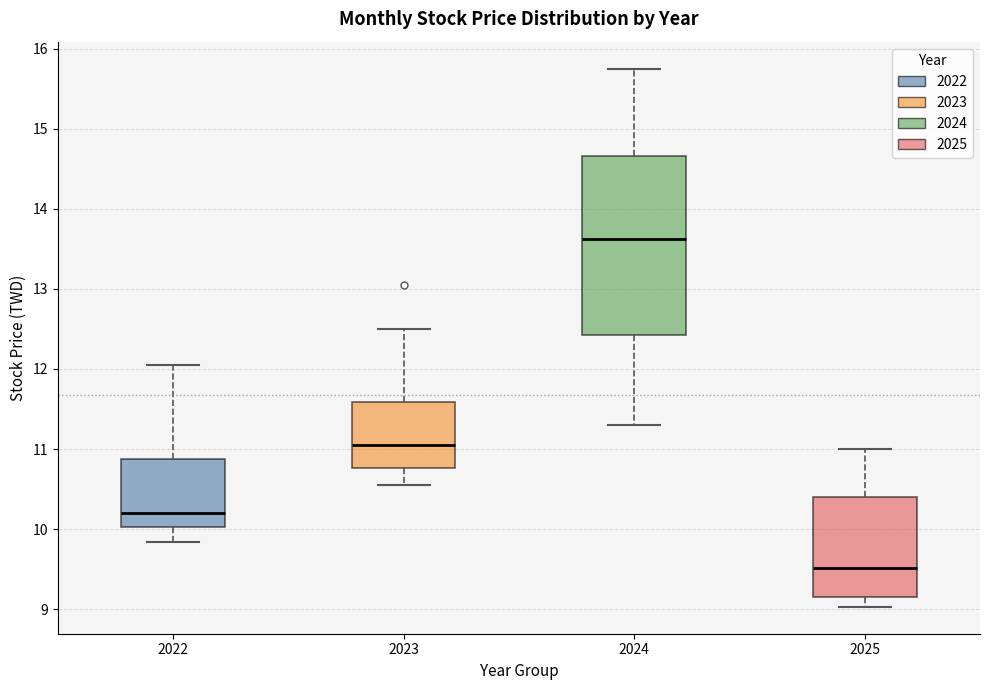

Reading left to right, transcribe this box plot: for each box, give where its median line is, the range the box spans, and where its two whiskers end, as read against the y-axis. The values are not printed on the chart, so give them approximately, as read against the axis.

2022: median 10.2, box 10.0 to 10.9, whiskers 9.8 to 12.1
2023: median 11.1, box 10.8 to 11.6, whiskers 10.6 to 12.5
2024: median 13.6, box 12.4 to 14.7, whiskers 11.3 to 15.8
2025: median 9.5, box 9.2 to 10.4, whiskers 9.0 to 11.0